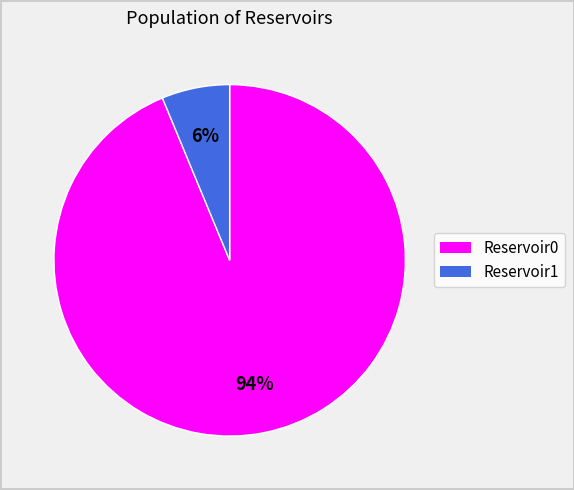

Which slice is the smallest?

Reservoir1